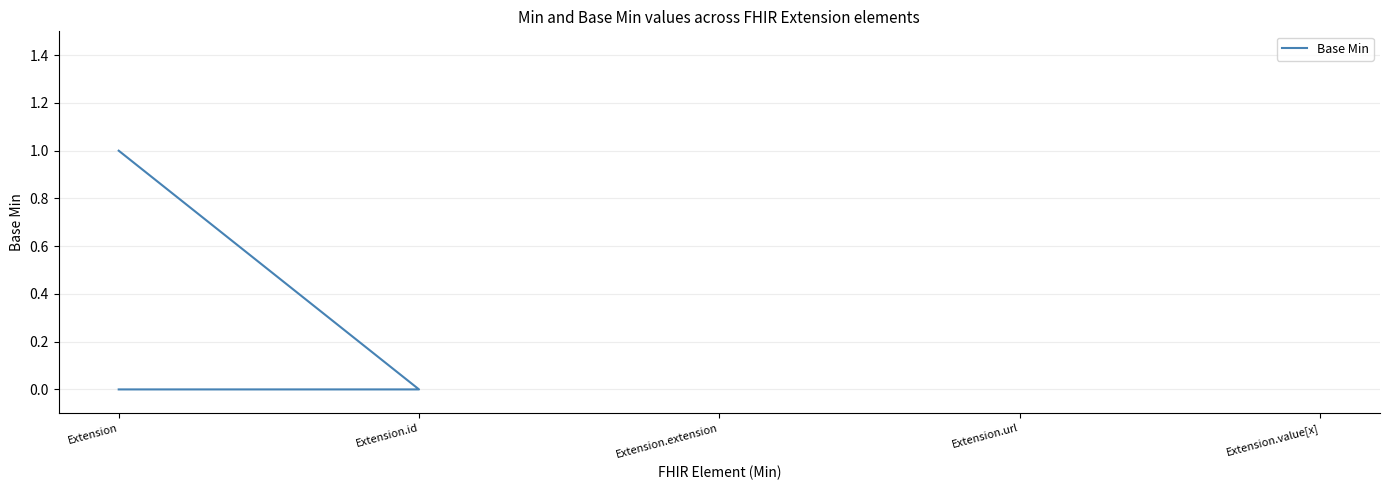

Is it true that the value at Extension is 0?

False